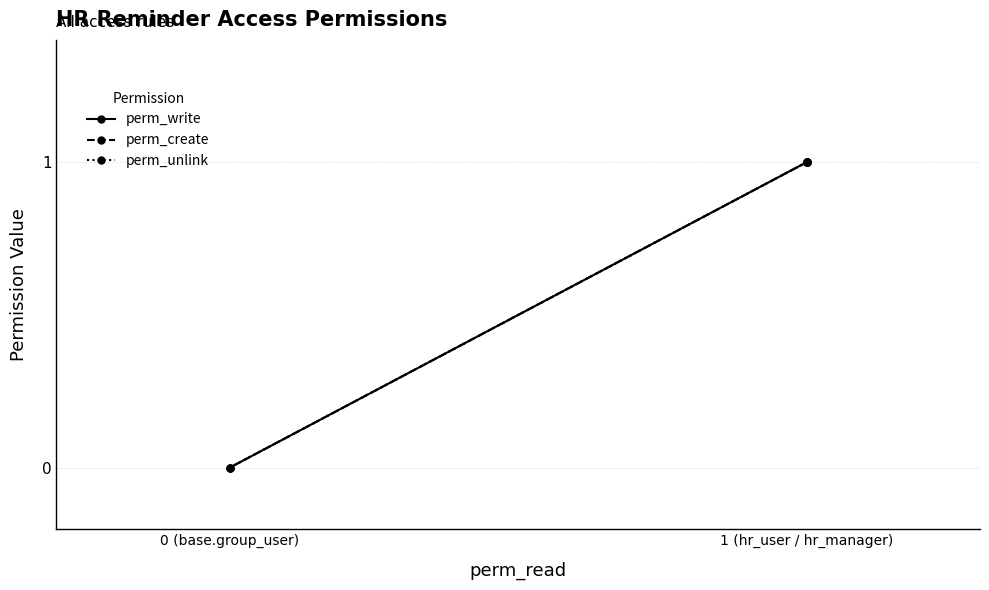

What is the label of the 1st point from the left?

1 (hr_user / hr_manager)